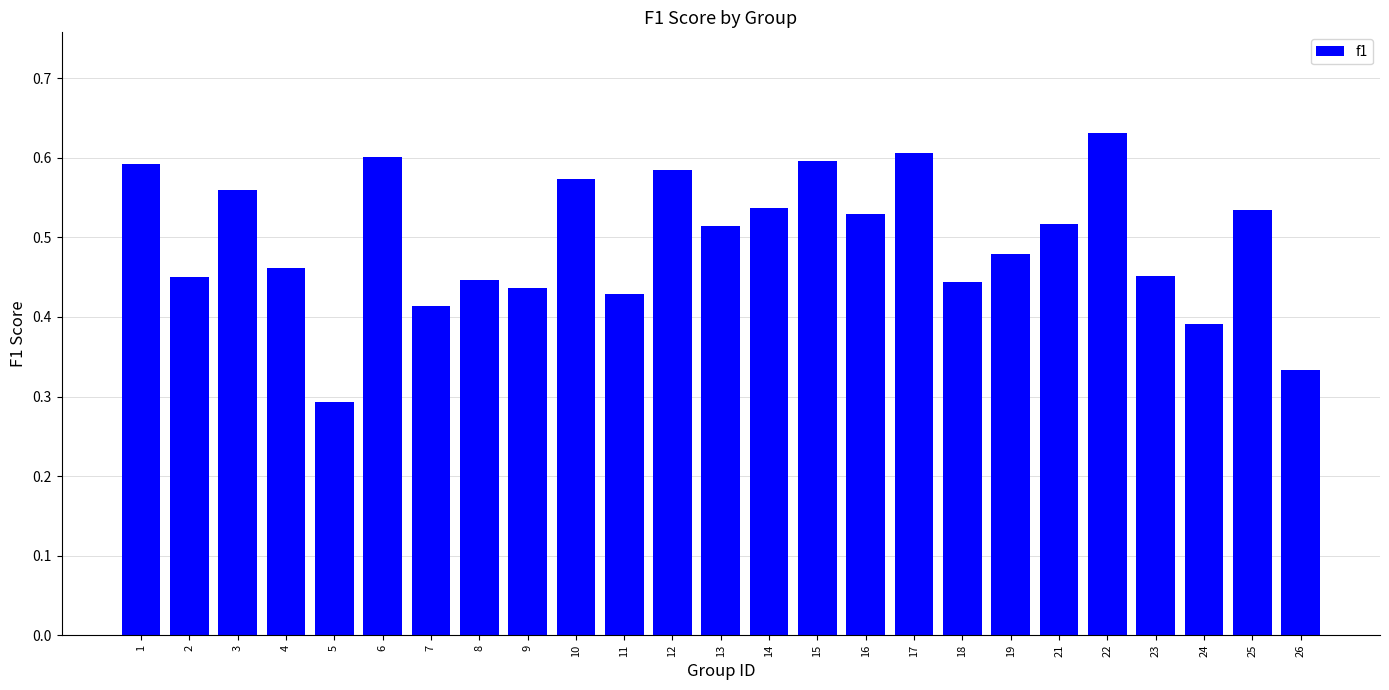

The value at 16 is 0.1. True or false?

False